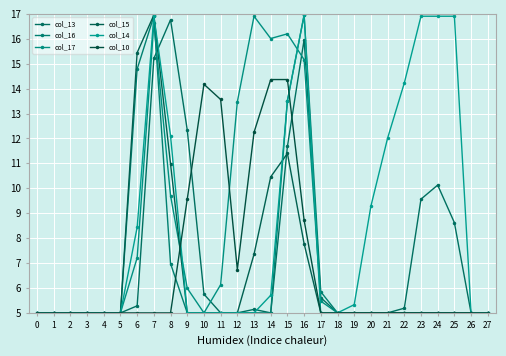

How many lines are shown in the chart?

6